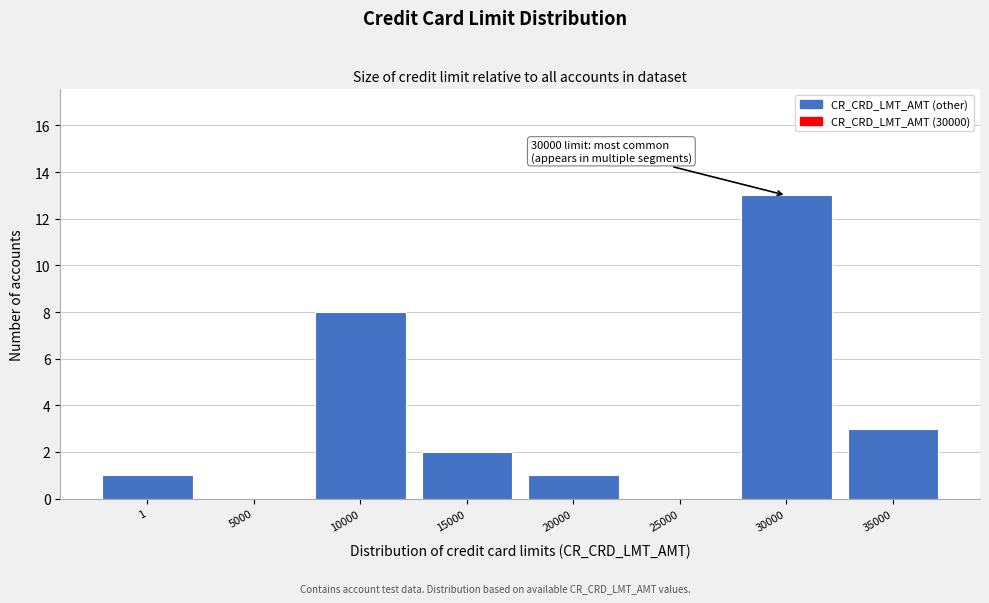

Reading left to right, extract all data points from this chart.

1=1	5000=0	10000=8	15000=2	20000=1	25000=0	30000=13	35000=3